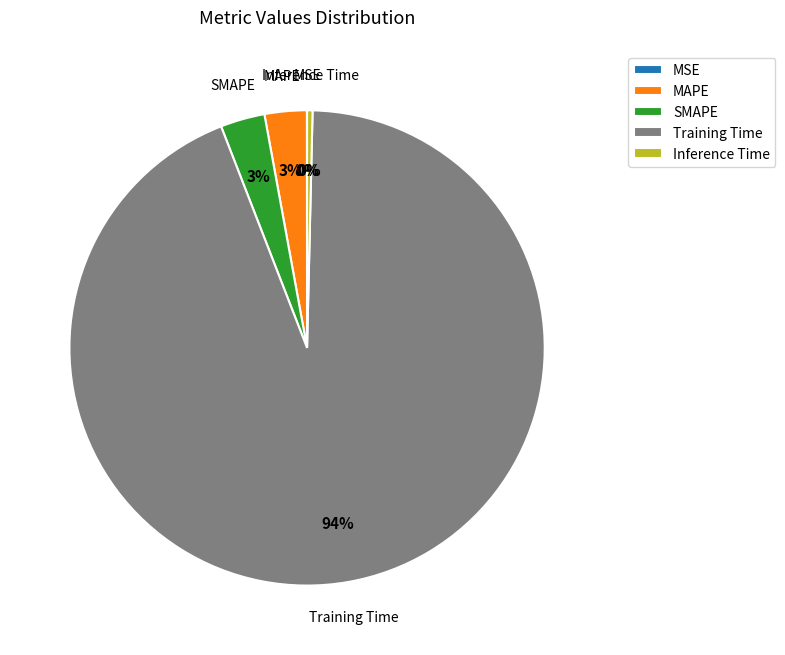

Is MAPE the majority of the pie?

No